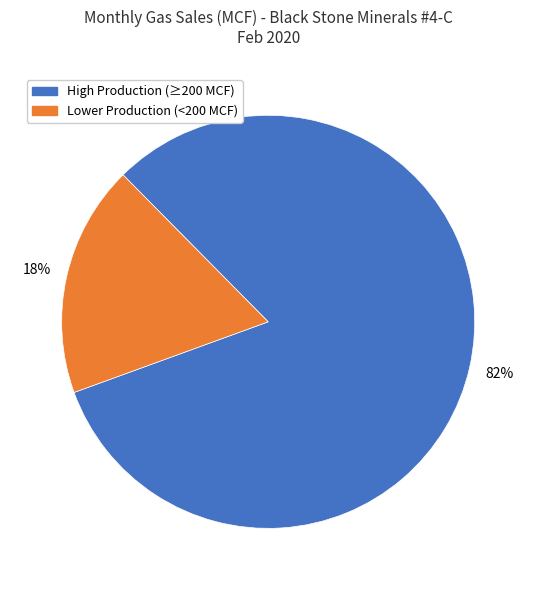

Is there a majority slice in this chart?

Yes